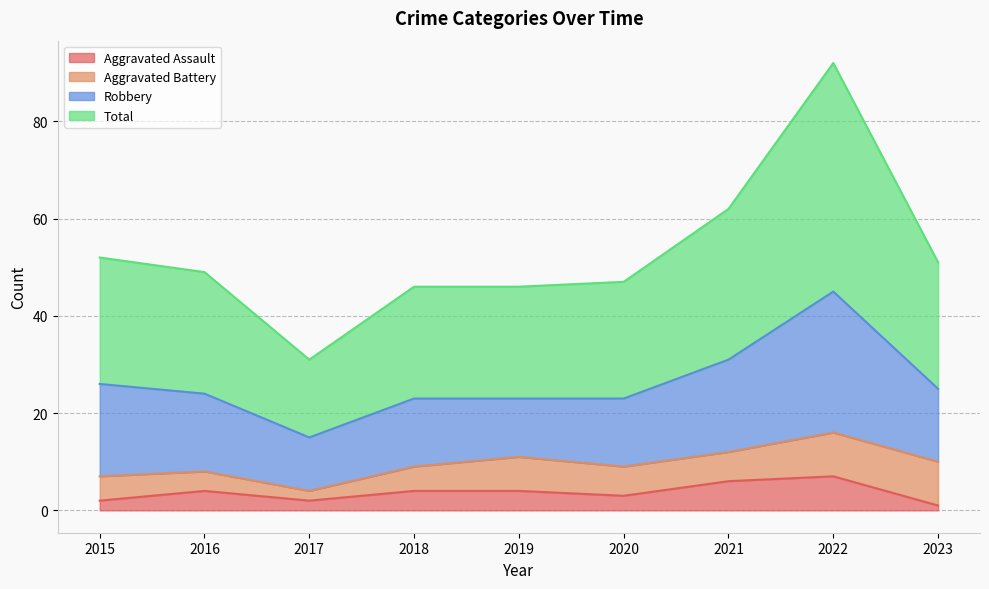

Between 2019 and 2017, which is larger?

2019